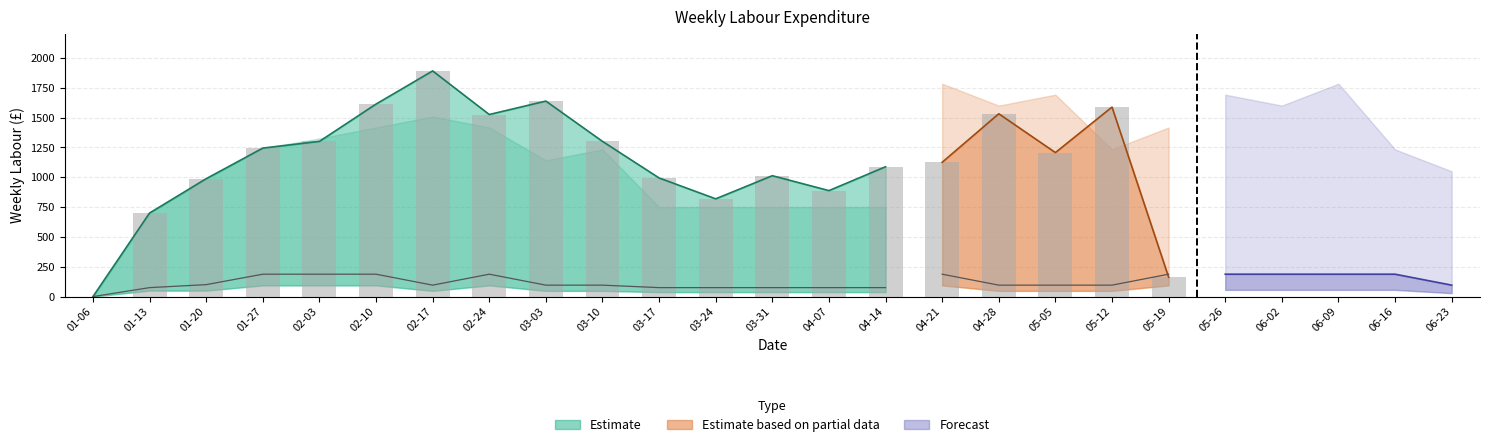

What is the maximum value shown in the chart?

1890.2